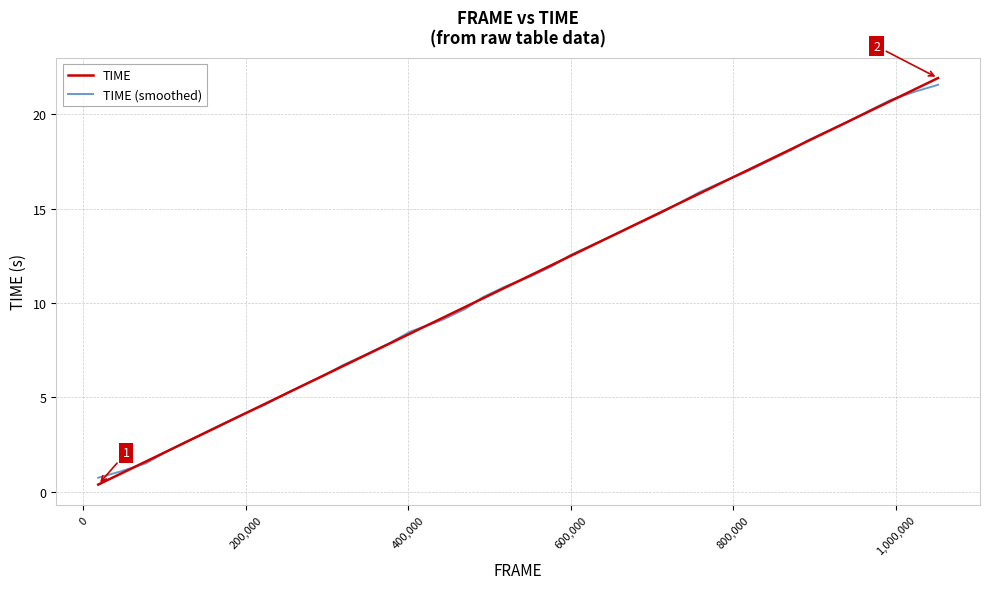

How many values in the TIME (smoothed) series exceed 11?

20